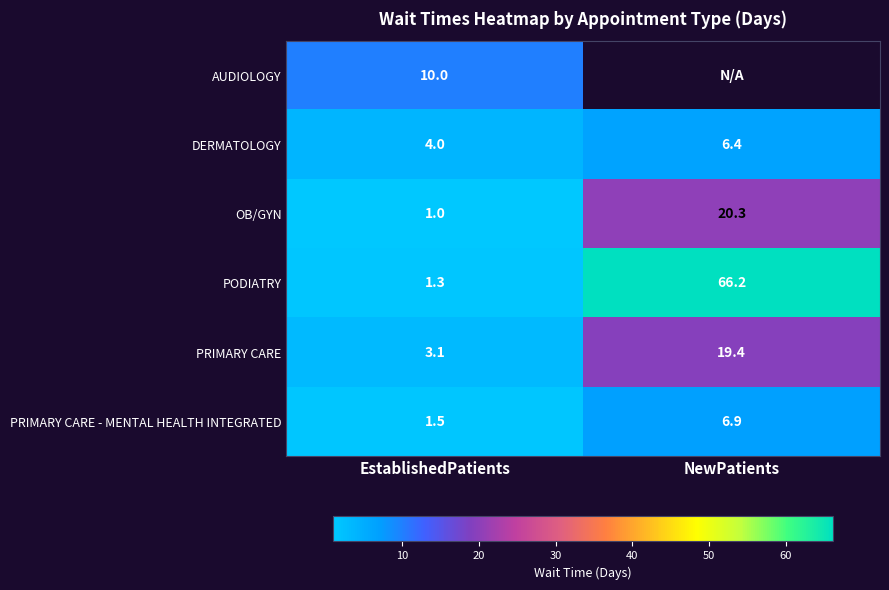

Rank the categories by PRIMARY CARE - MENTAL HEALTH INTEGRATED value from highest to lowest.

NewPatients, EstablishedPatients